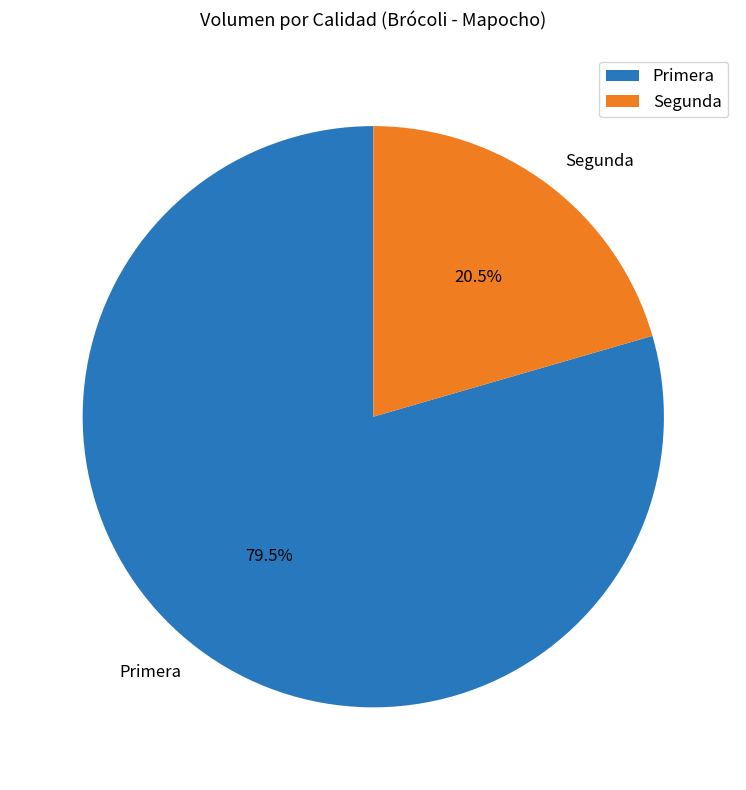

Rank the categories by value from lowest to highest.

Segunda, Primera